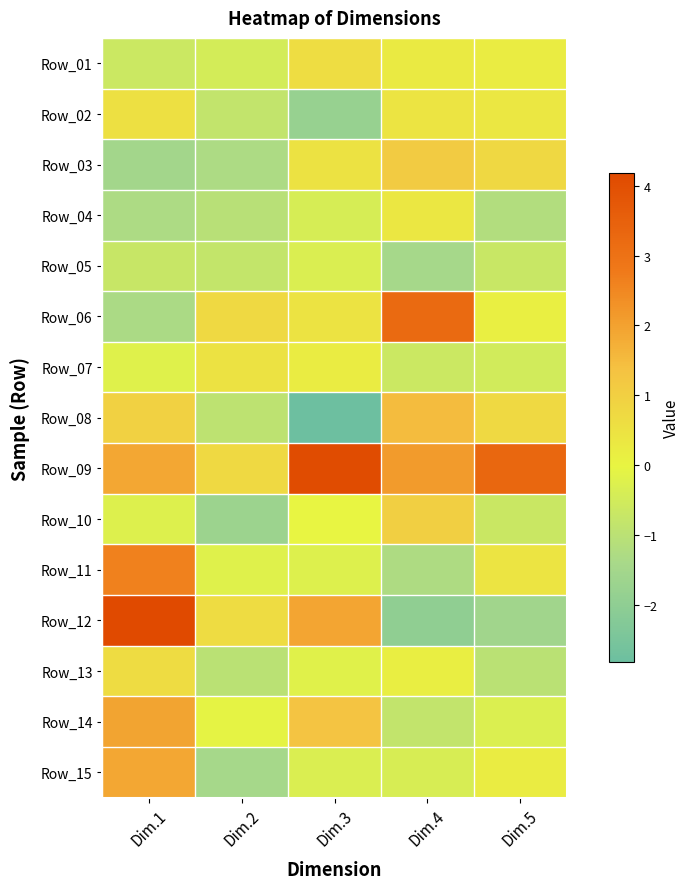

What is the maximum value shown in the chart?

4.2